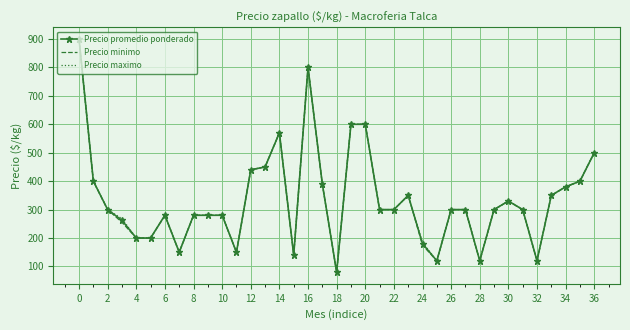

List the series in order of their overall mean, highest first.

Precio maximo, Precio promedio ponderado, Precio minimo